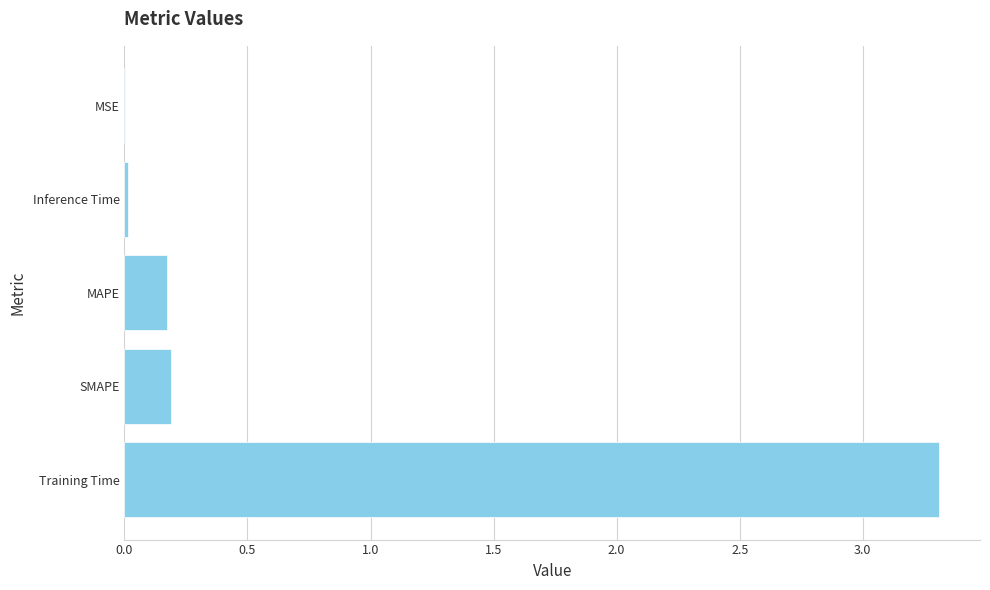

Between MSE and Training Time, which is larger?

Training Time